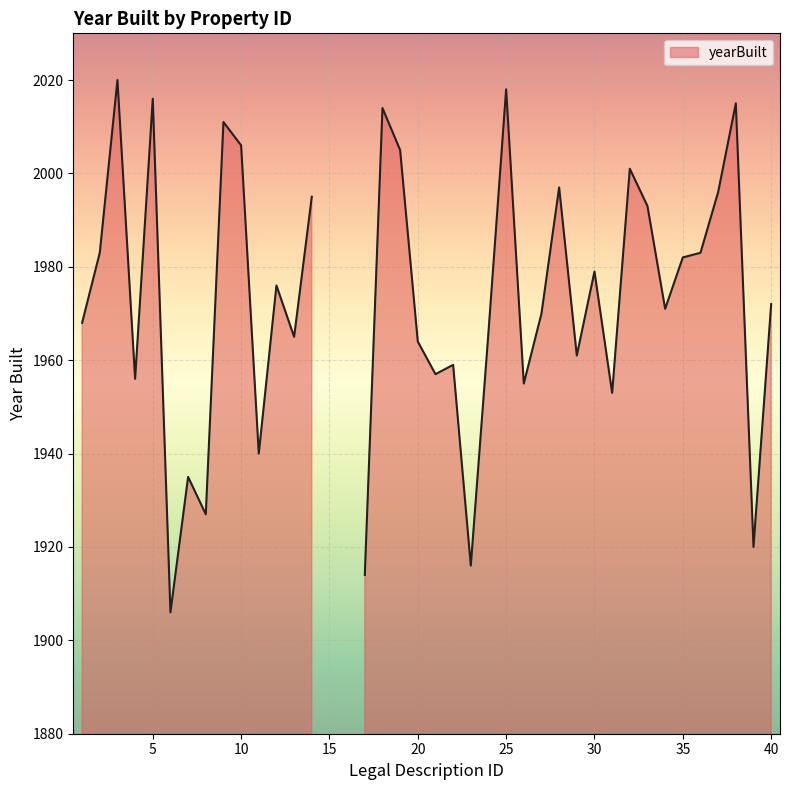

Reading left to right, what are all the values shown in this chart?

1968	1983	2020	1956	2016	1906	1935	1927	2011	2006	1940	1976	1965	1995	0	0	1914	2014	2005	1964	1957	1959	1916	1966	2018	1955	1970	1997	1961	1979	1953	2001	1993	1971	1982	1983	1996	2015	1920	1972